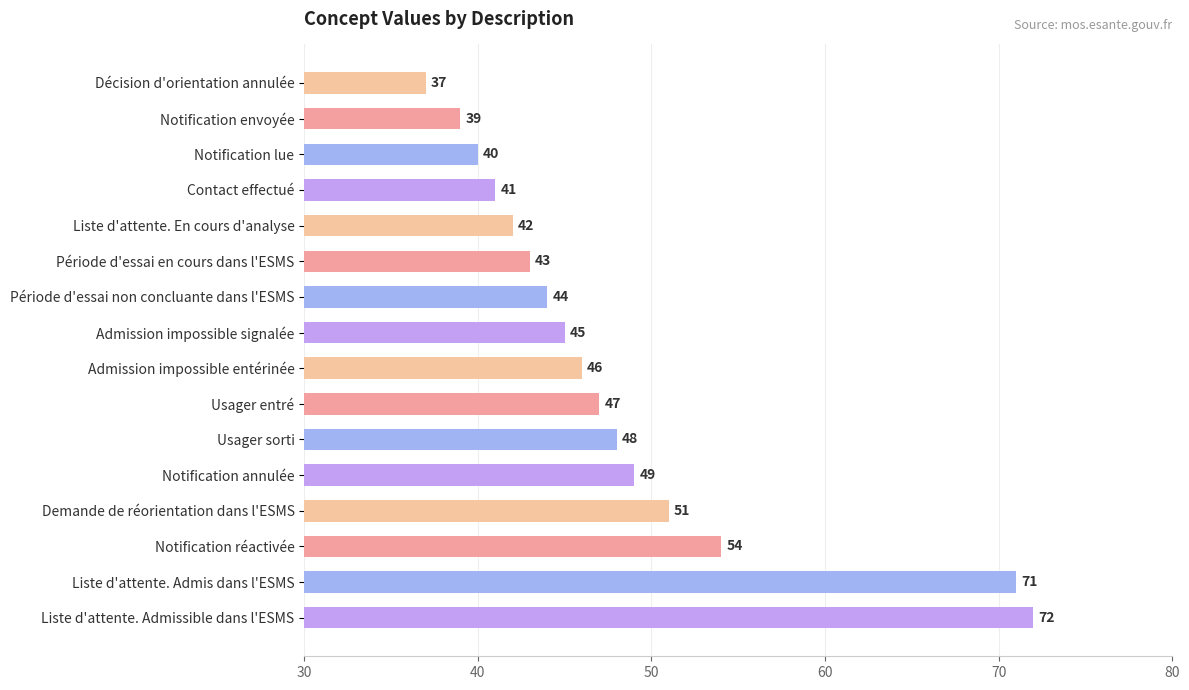

What is the difference between the maximum and minimum values?

35